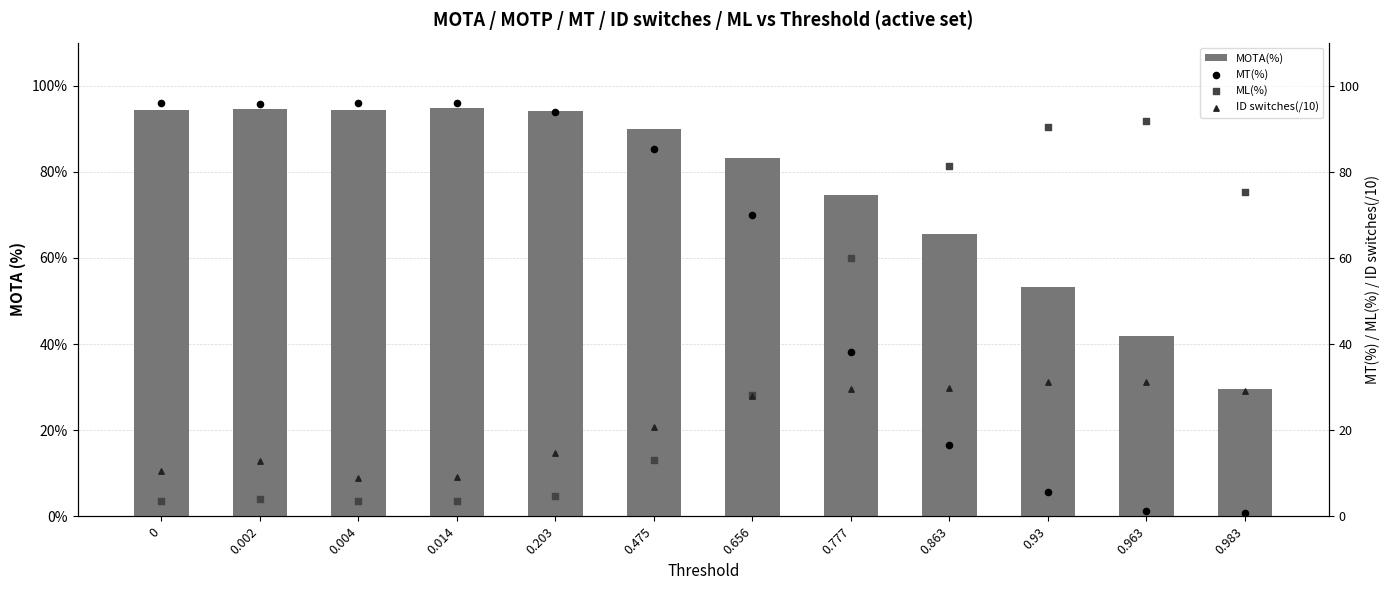

At how many categories does at least one series exceed 50?

12